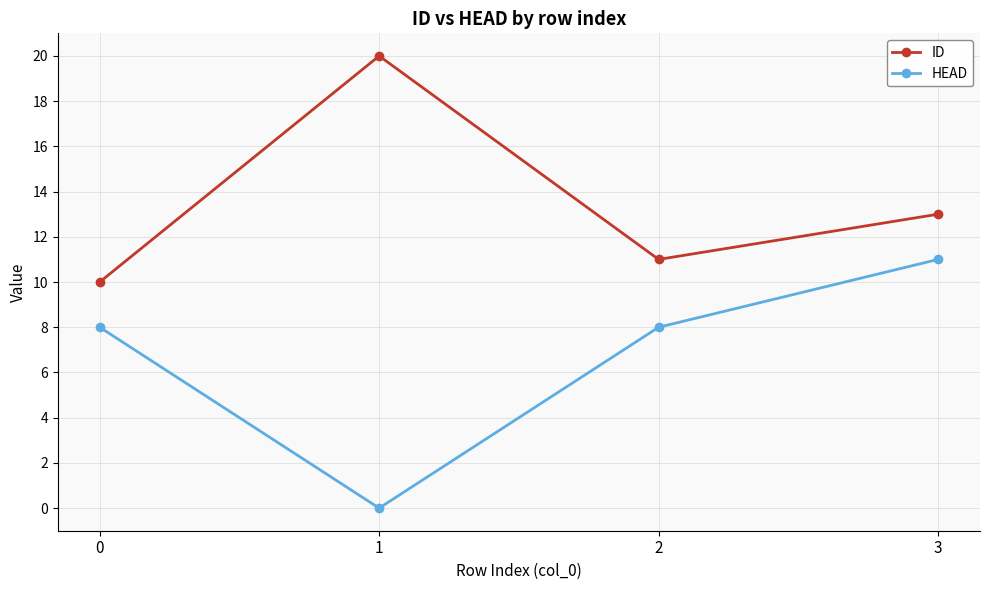

True or false: HEAD and ID cross at least once.

False